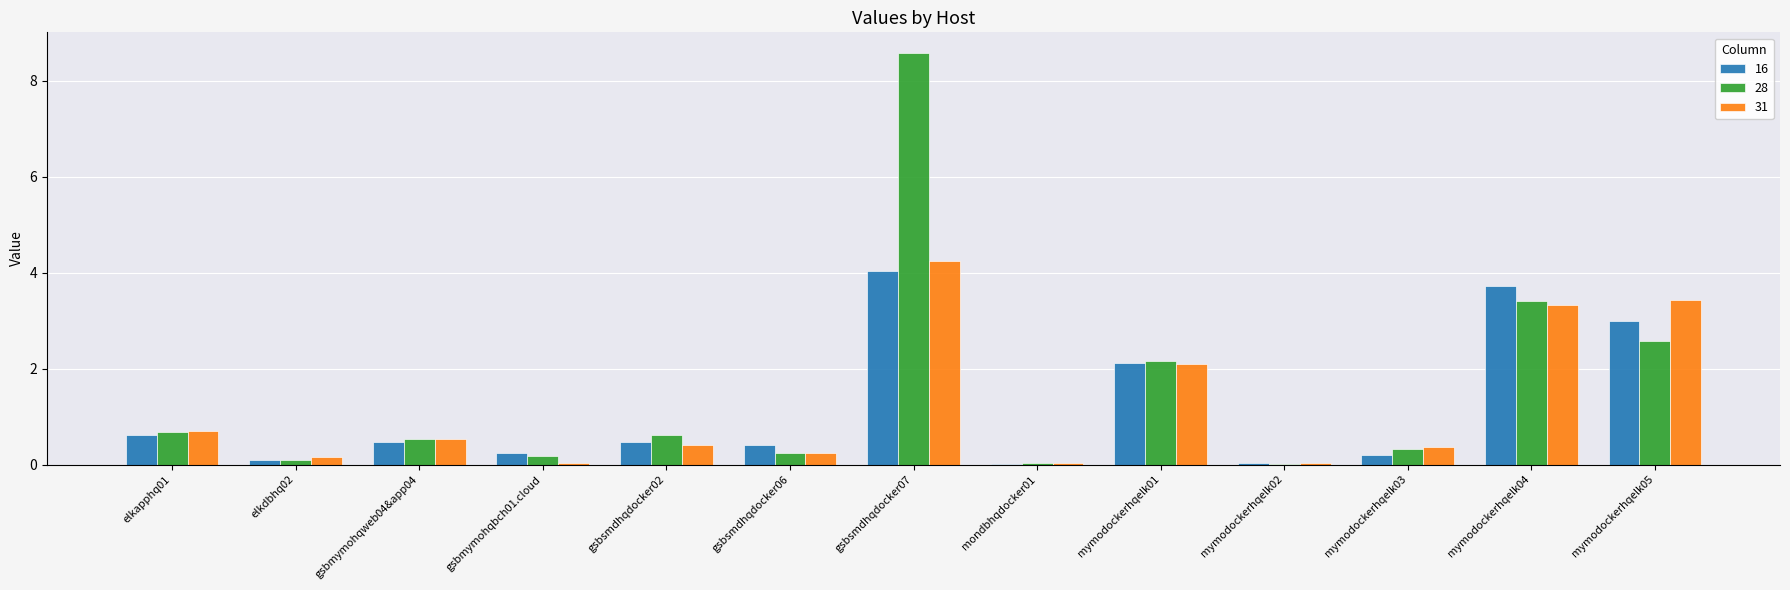

The 16 series shows 2.1 at mymodockerhqelk04. True or false?

False